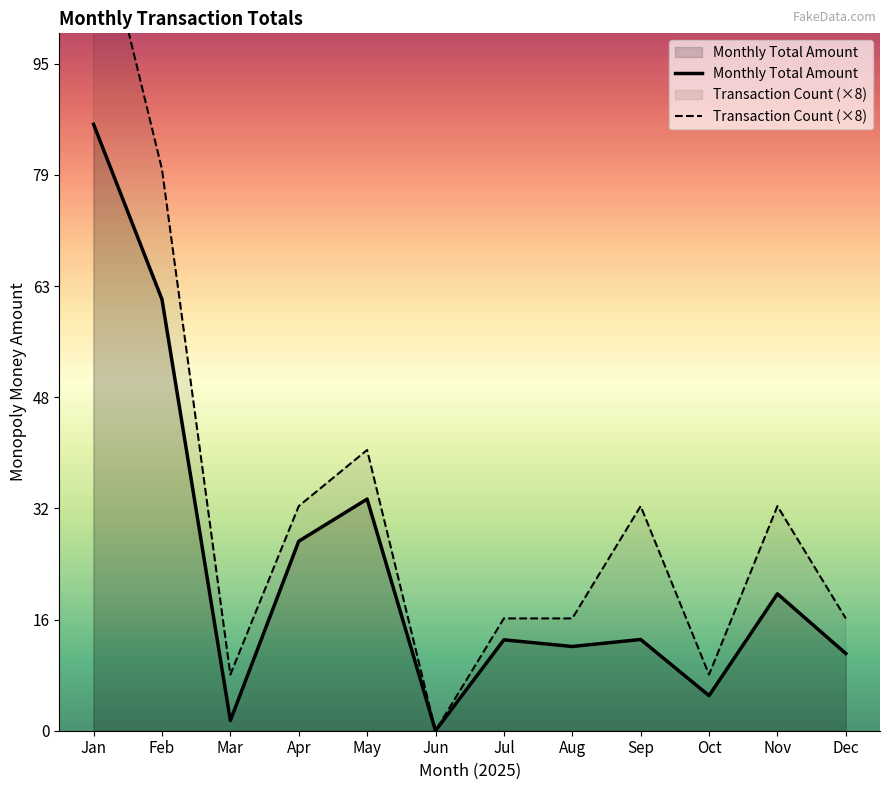

What is the sum of the Transaction Count (×8) values at Jul and Apr?

48.0